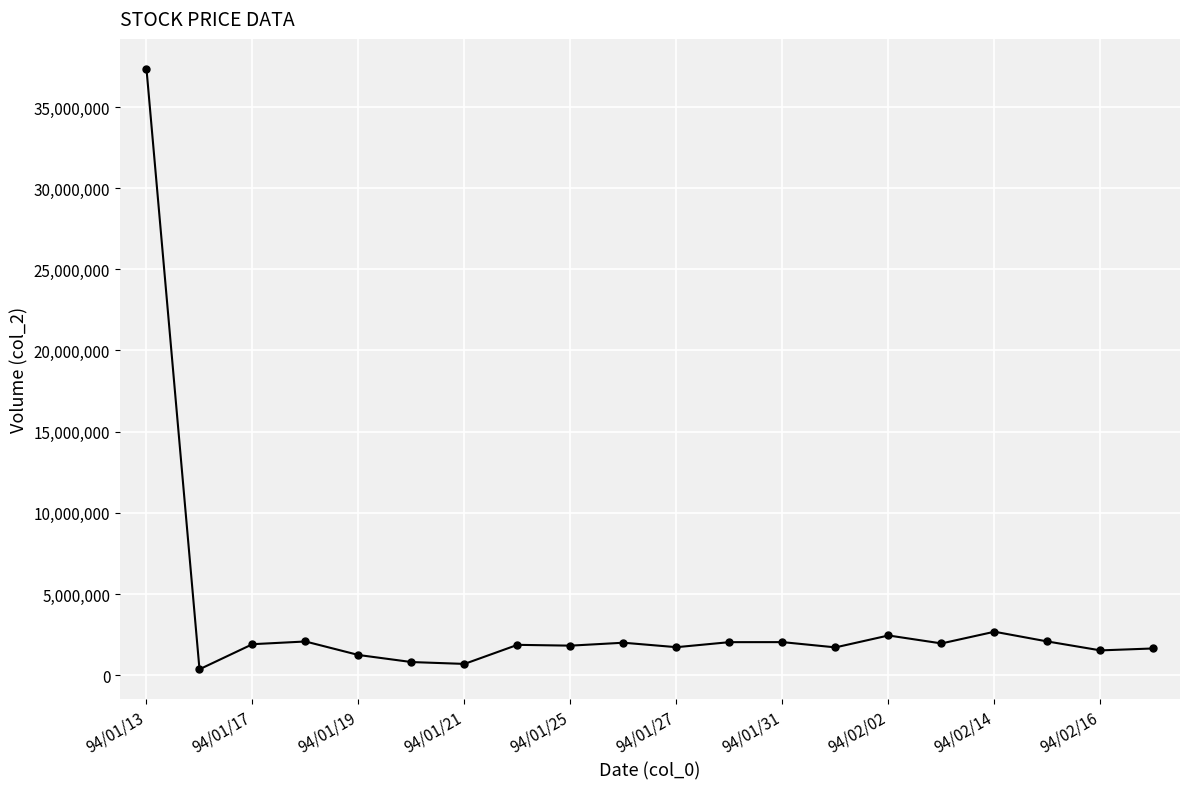

True or false: there are more than 2 points higher than both neighbors.

True